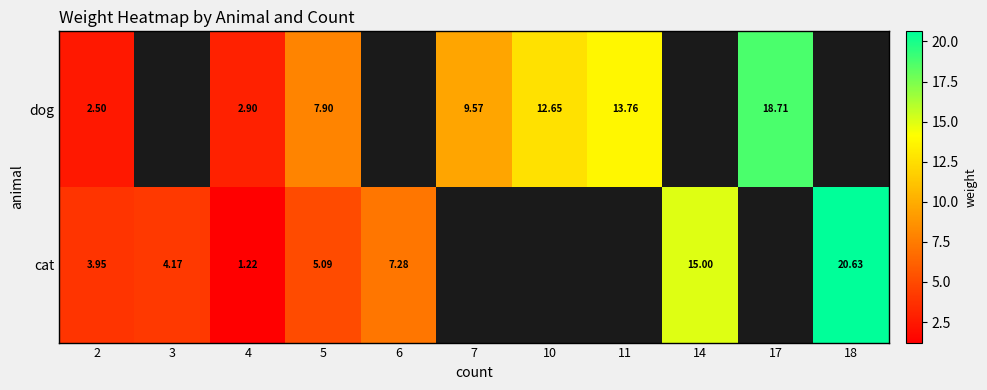

How many data points in dog are less than 9?

3